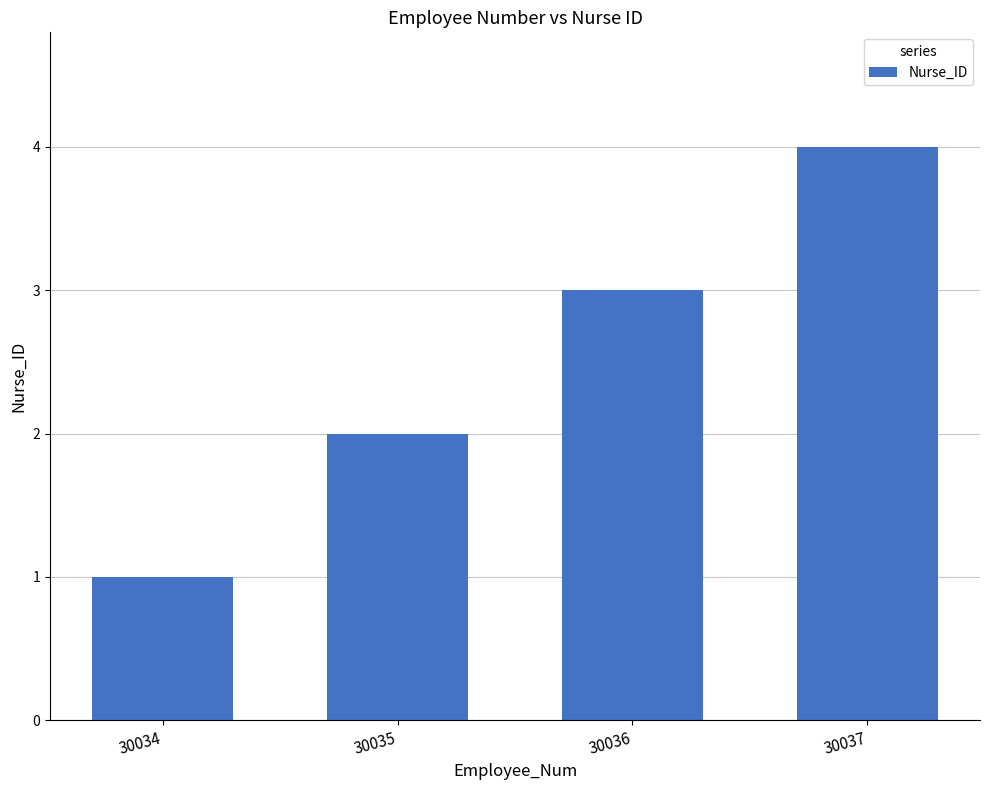

What is the maximum value shown in the chart?

4